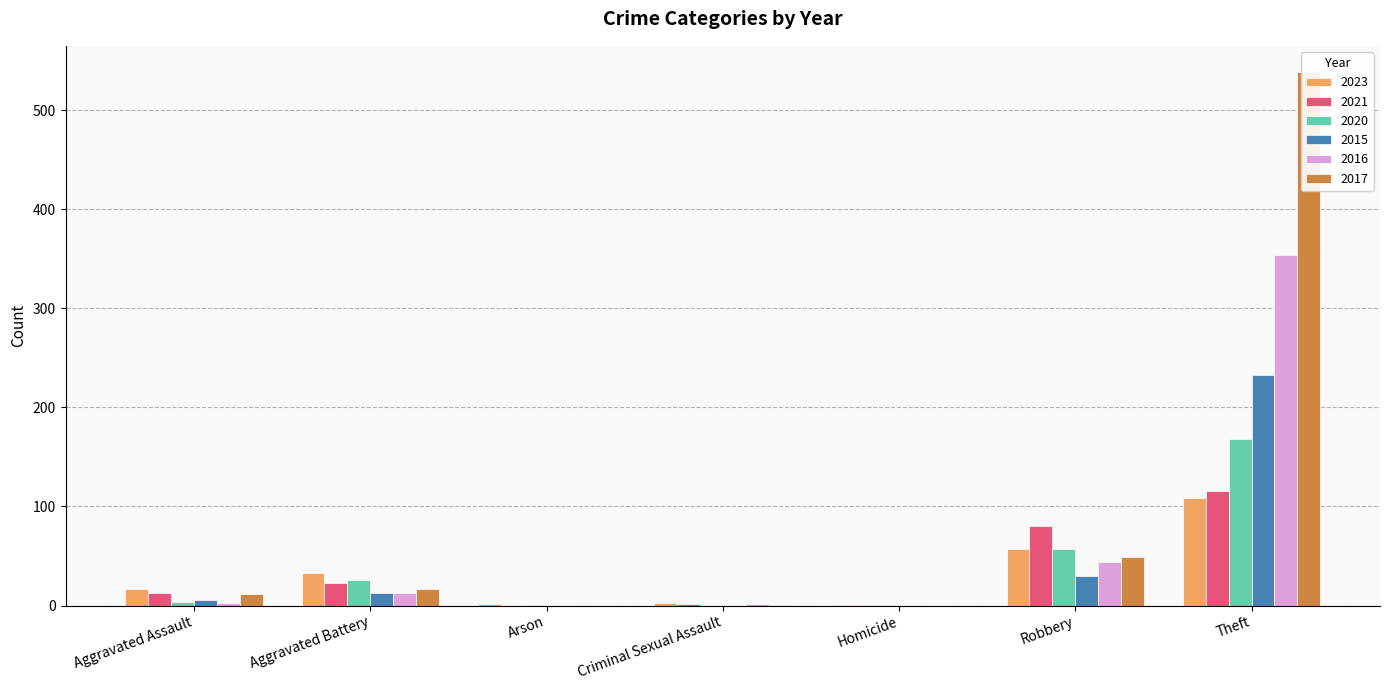

What is the value of the 2023 bar at the 5th from the left?

1